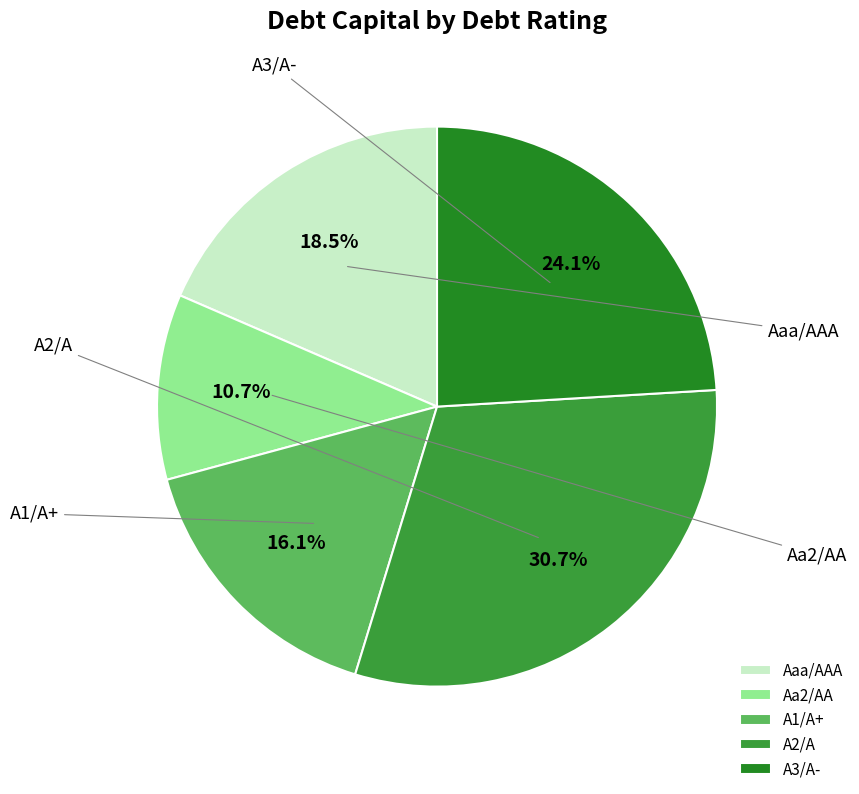

What is the largest slice in the pie chart?

A2/A